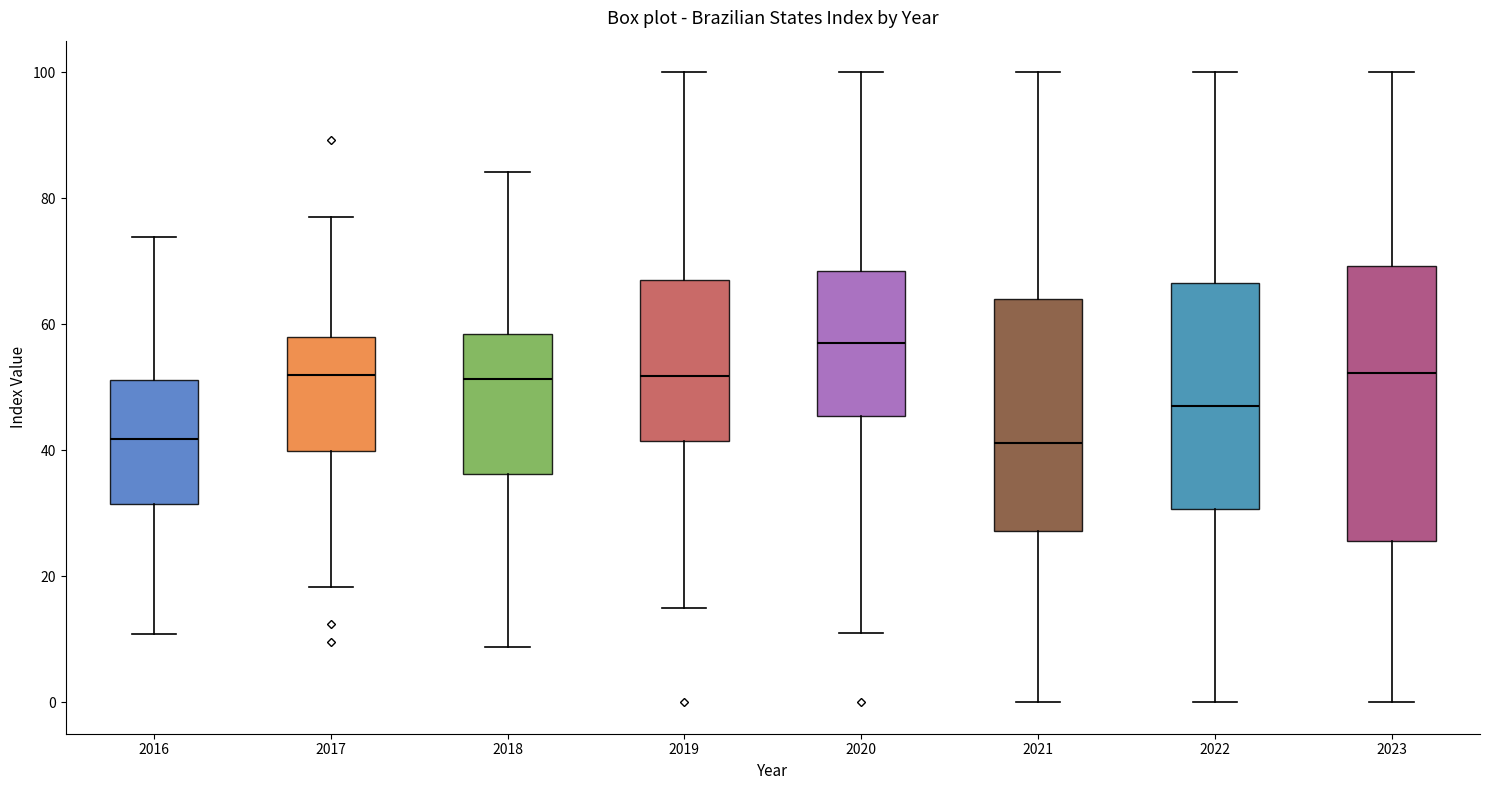

Reading left to right, read every box against the y-axis: the position of its median line, the range the box covers, and the ends of its whiskers. The values are not printed on the chart, so give them approximately, as read against the axis.

2016: median 42, box 32 to 52, whiskers 10 to 74
2017: median 52, box 40 to 58, whiskers 18 to 78
2018: median 52, box 36 to 58, whiskers 8 to 84
2019: median 52, box 42 to 68, whiskers 14 to 100
2020: median 58, box 46 to 68, whiskers 10 to 100
2021: median 42, box 28 to 64, whiskers 0 to 100
2022: median 46, box 30 to 66, whiskers 0 to 100
2023: median 52, box 26 to 70, whiskers 0 to 100